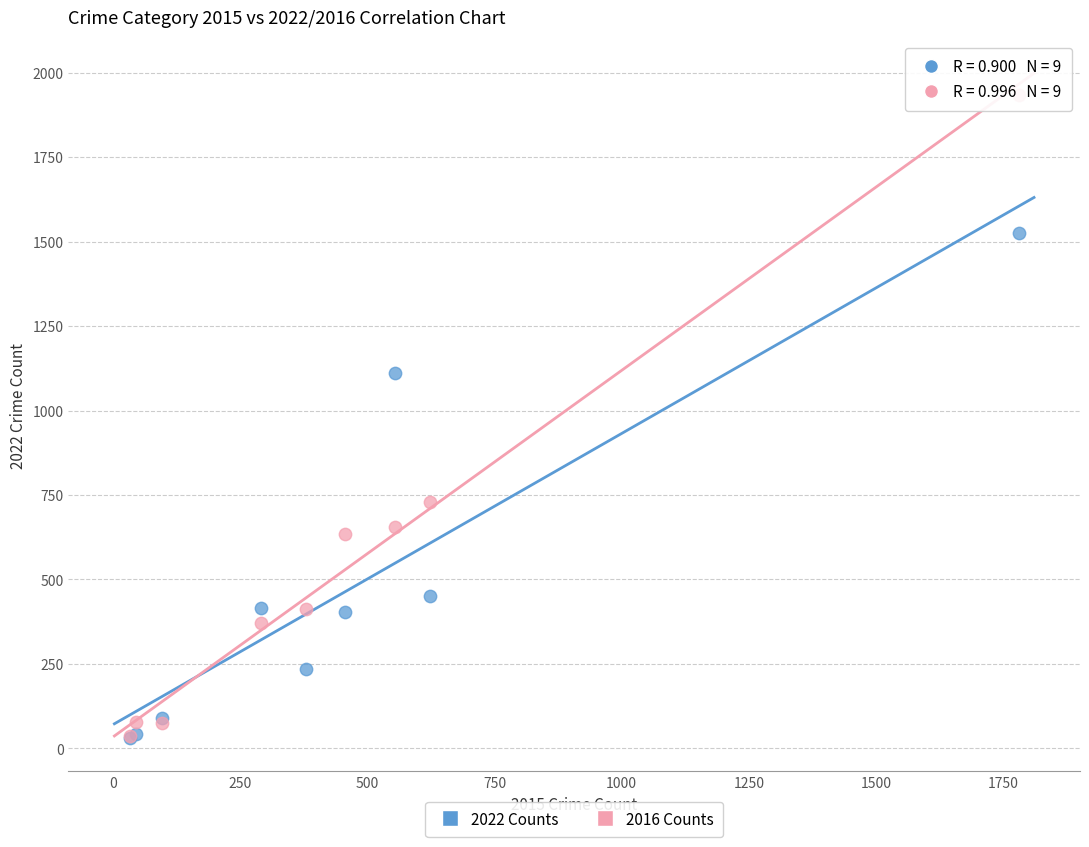

In the 2022 Counts series, what Y value is closest to 777?

452